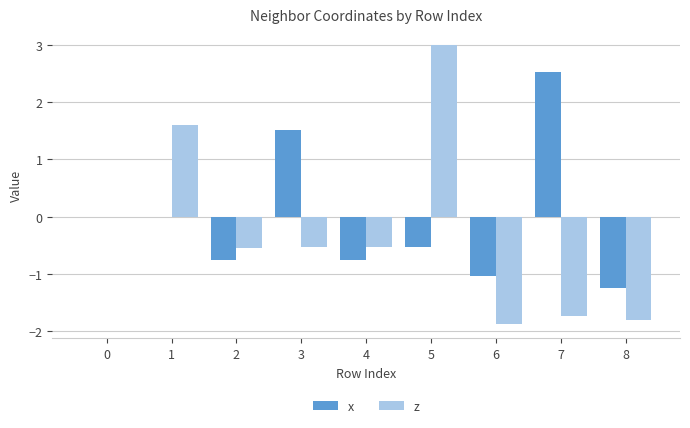

At which category does the chart reach its peak across all series?

5